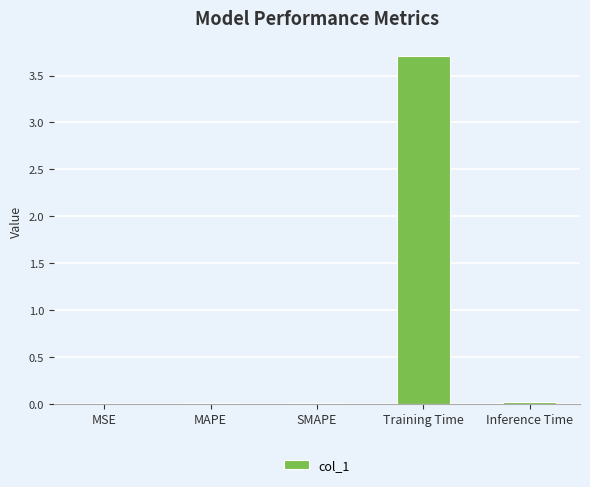

True or false: the data shows 5.5 at Training Time.

False